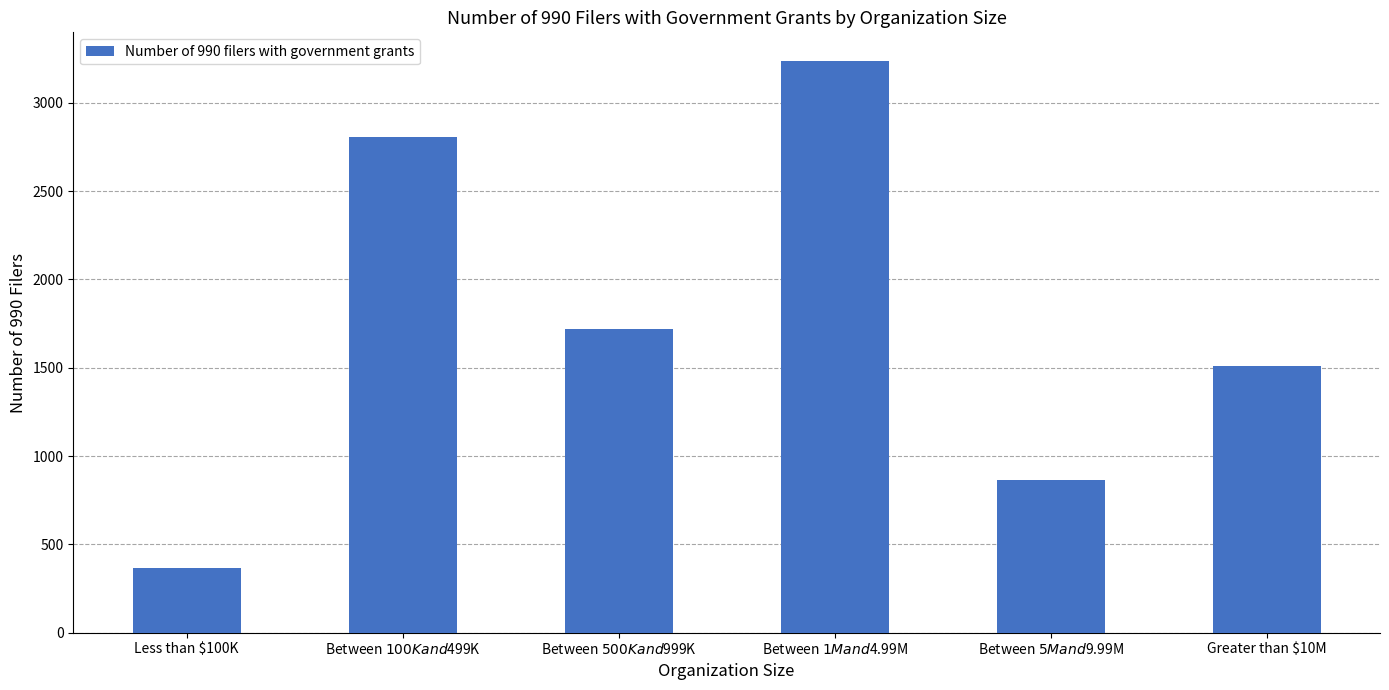

Reading right to left, list all the values displayed in this chart.

1511	867	3237	1720	2809	369